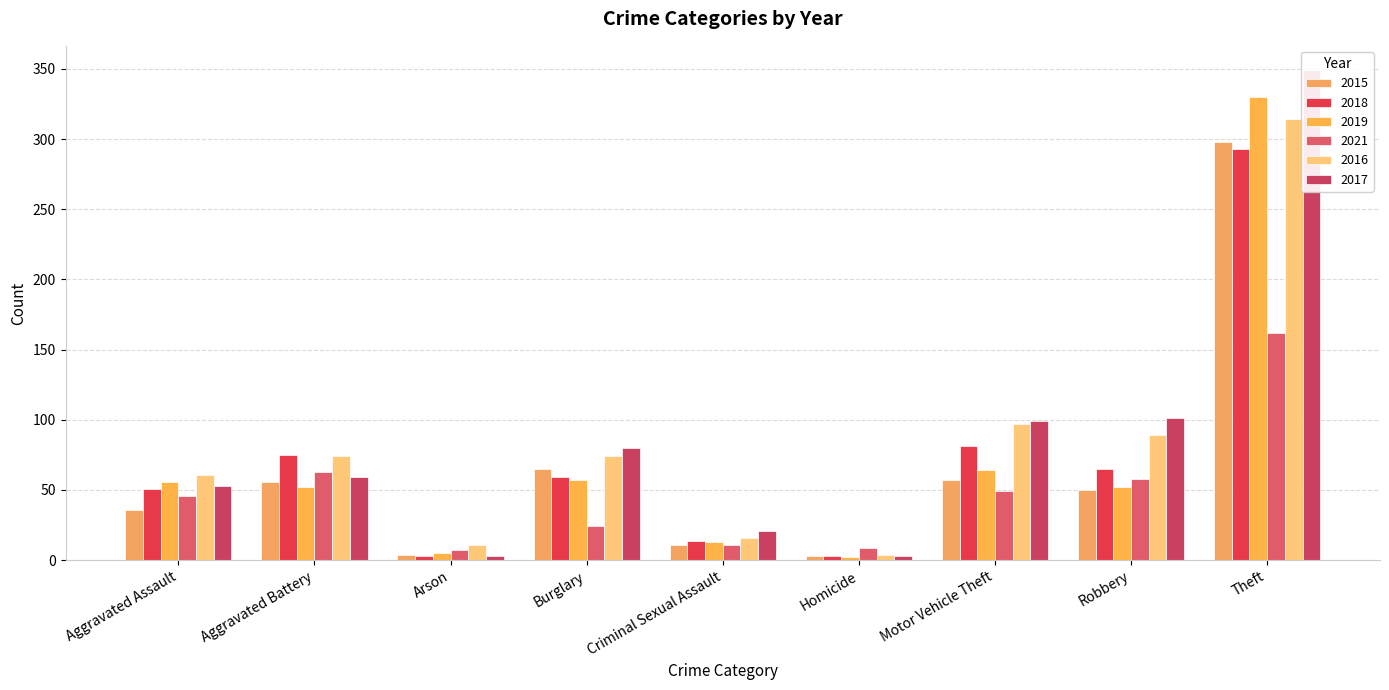

Read the 2017 value at Aggravated Battery, to the nearest 50.

50